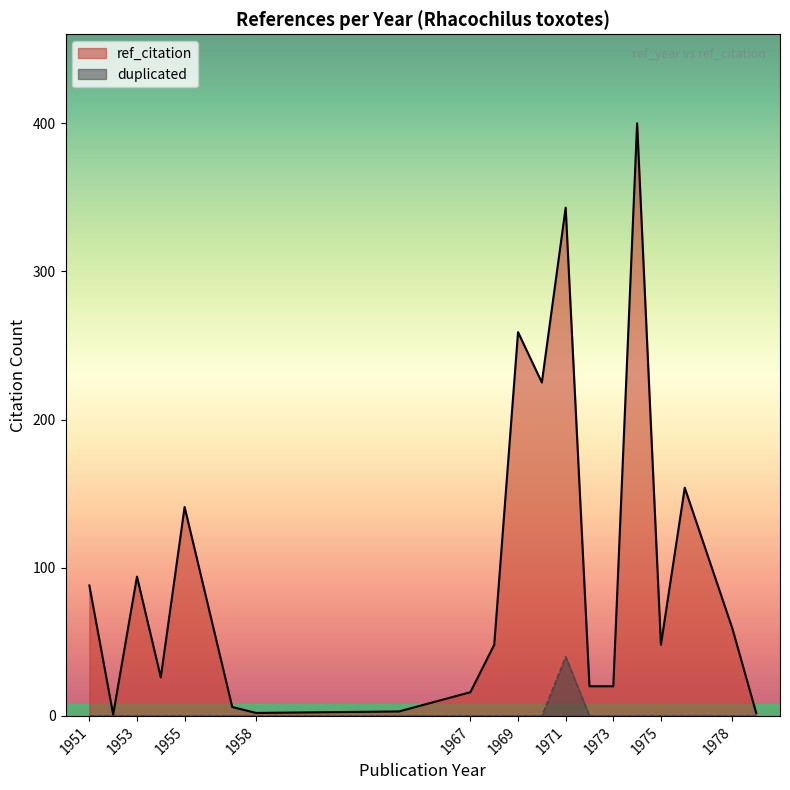

Rank the series by their average value, from lowest to highest.

duplicated, ref_citation